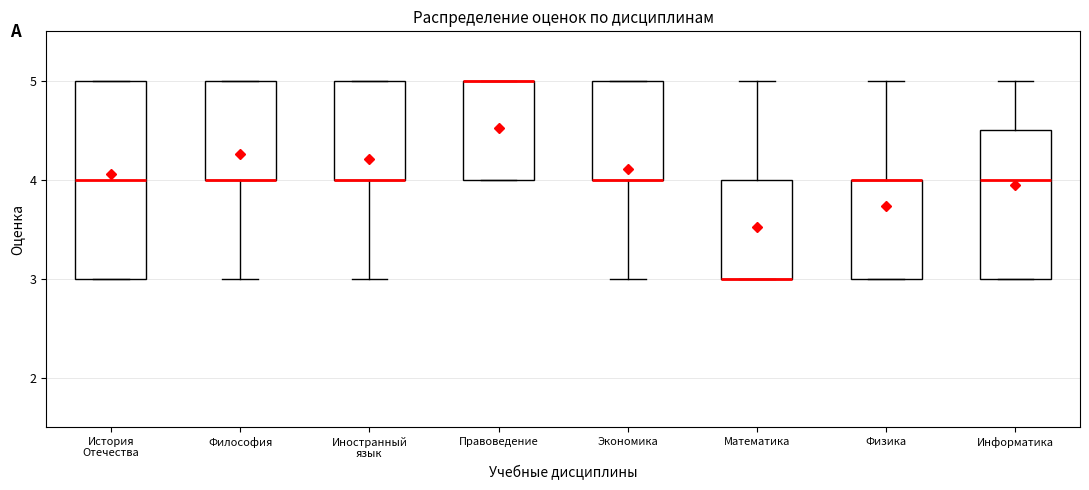

Reading left to right, transcribe this box plot: for each box, give where its median line is, the range the box spans, and where its two whiskers end, as read against the y-axis. The values are not printed on the chart, so give them approximately, as read against the axis.

История Отечества: median 4.0, box 3.0 to 5.0, whiskers 3.0 to 5.0
Философия: median 4.0 (drawn on the box's lower edge), box 4.0 to 5.0, whiskers 3.0 to 5.0
Иностранный язык: median 4.0 (drawn on the box's lower edge), box 4.0 to 5.0, whiskers 3.0 to 5.0
Правоведение: median 5.0 (drawn on the box's upper edge), box 4.0 to 5.0, whiskers 4.0 to 5.0
Экономика: median 4.0 (drawn on the box's lower edge), box 4.0 to 5.0, whiskers 3.0 to 5.0
Математика: median 3.0 (drawn on the box's lower edge), box 3.0 to 4.0, whiskers 3.0 to 5.0
Физика: median 4.0 (drawn on the box's upper edge), box 3.0 to 4.0, whiskers 3.0 to 5.0
Информатика: median 4.0, box 3.0 to 4.5, whiskers 3.0 to 5.0